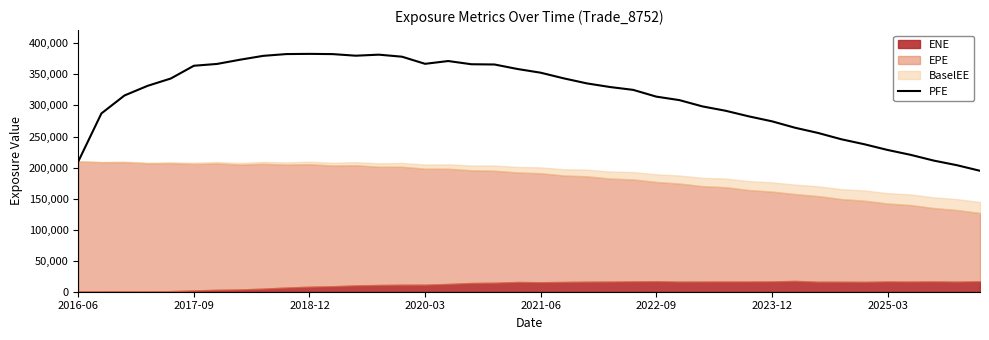

True or false: the data shows 329705 at 23.

True